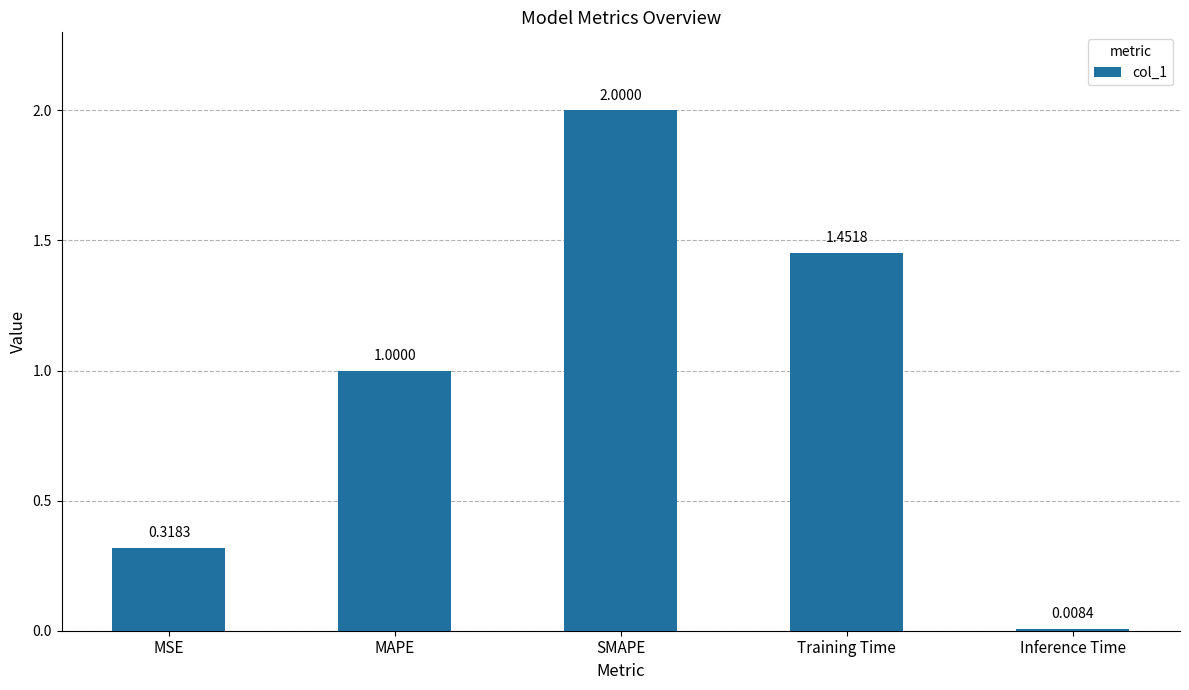

What is the change in value from SMAPE to Training Time?

-0.5